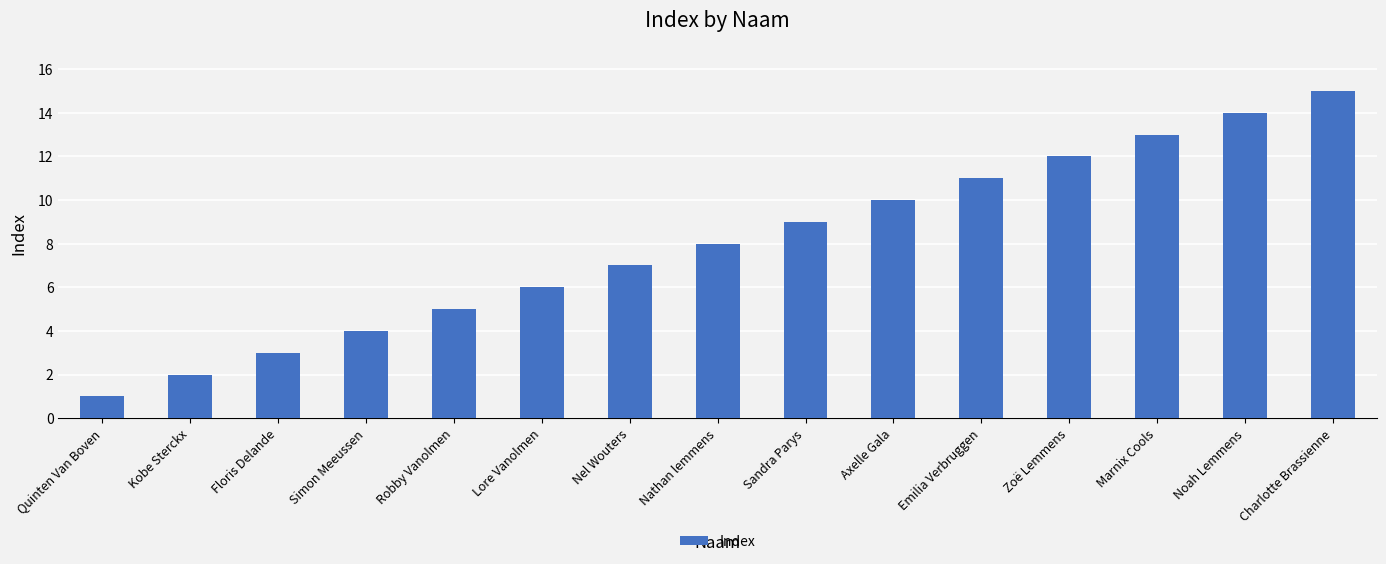

The chart shows a value of 20 at Emilia Verbruggen. True or false?

False